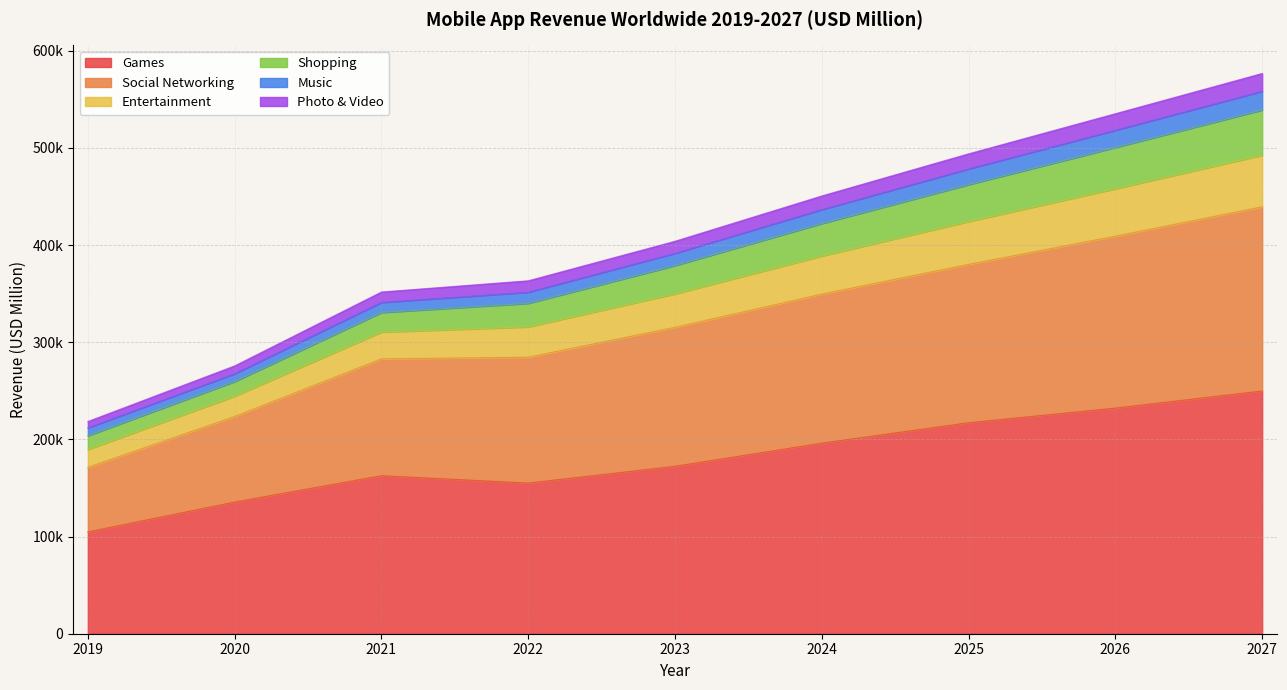

True or false: Social Networking and Games intersect in this chart.

False